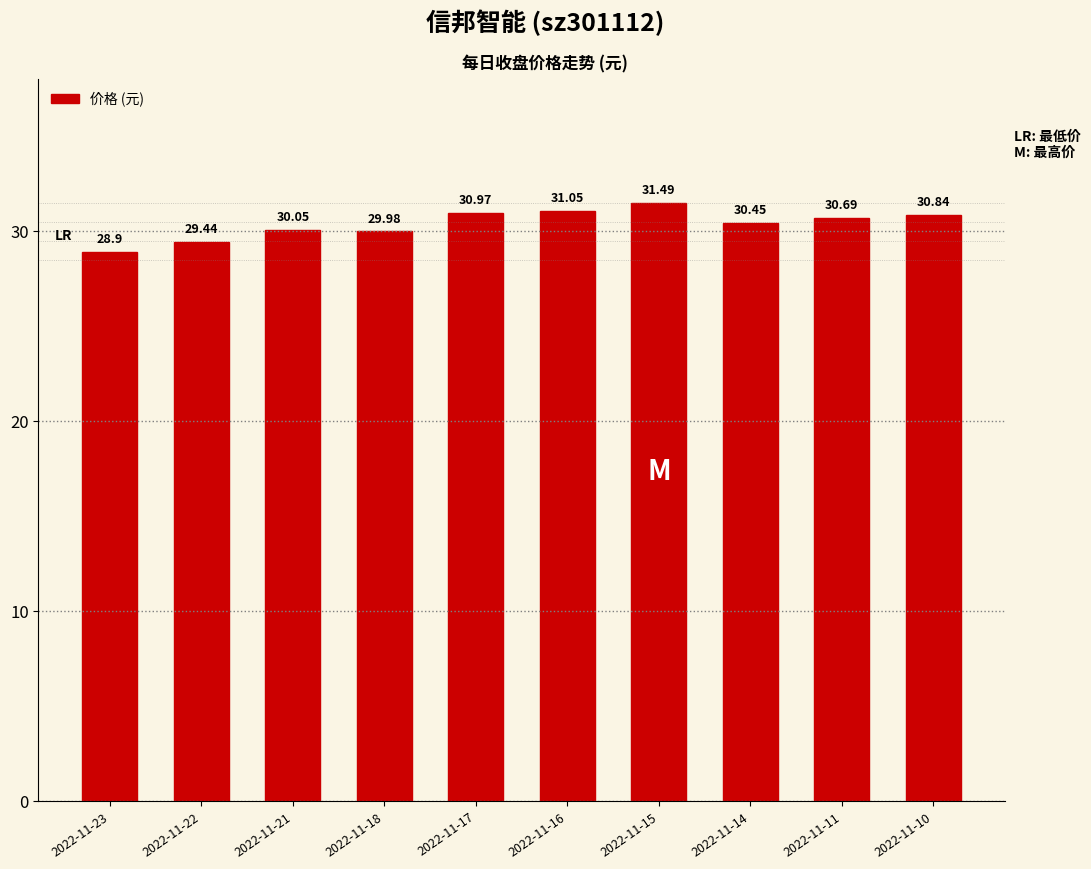

What is the minimum value shown in the chart?

28.9